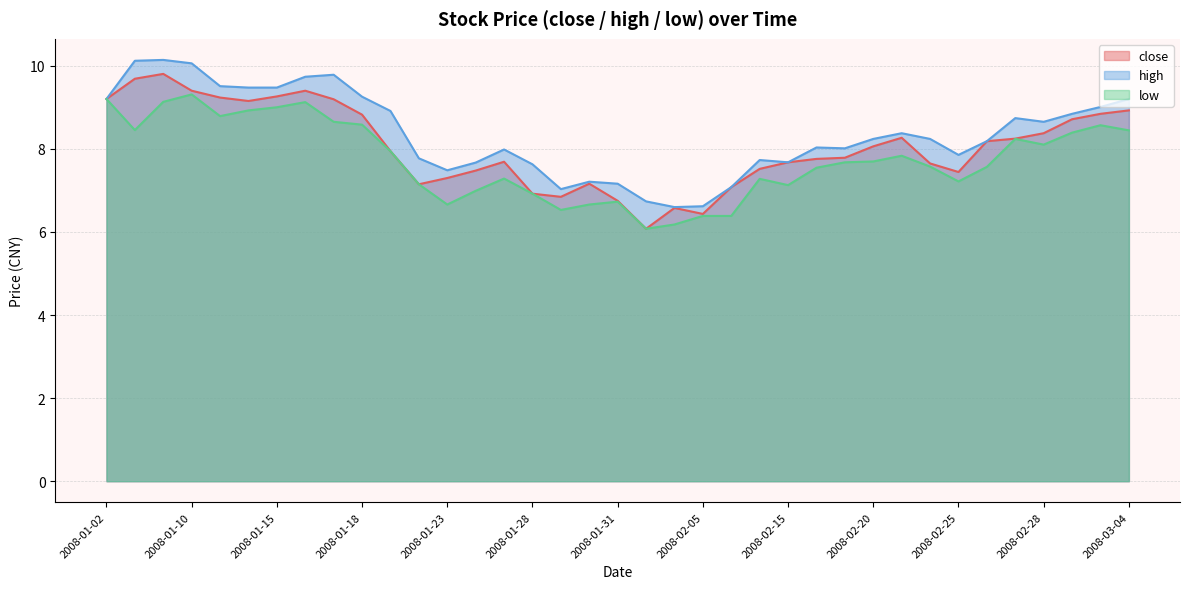

How many values in the close series exceed 7?

31